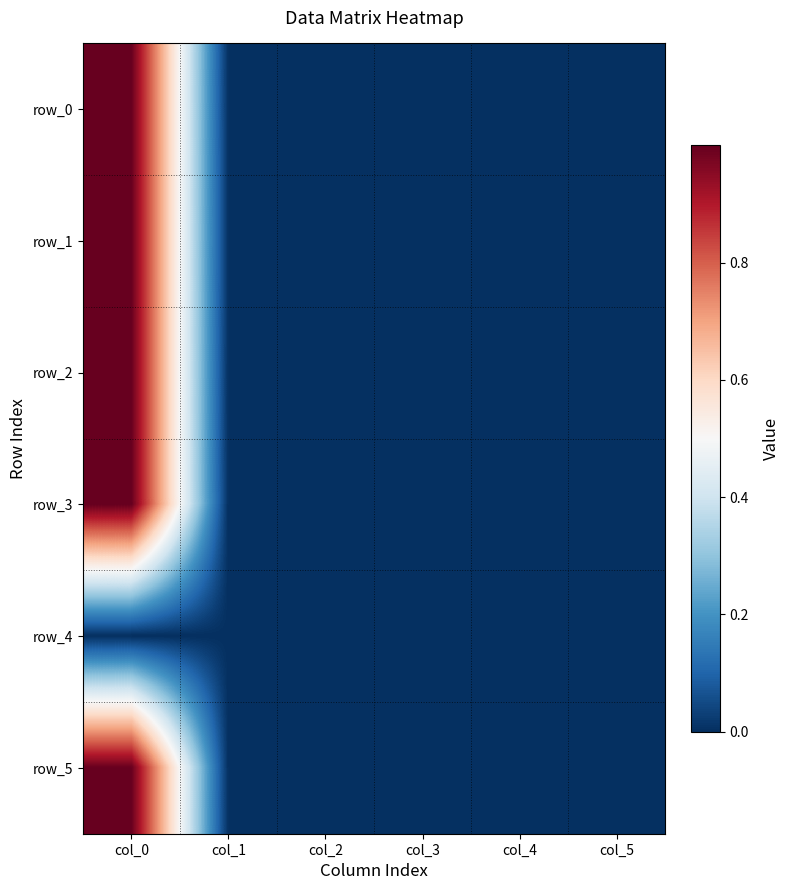

Which category has the highest value across all series?

col_0